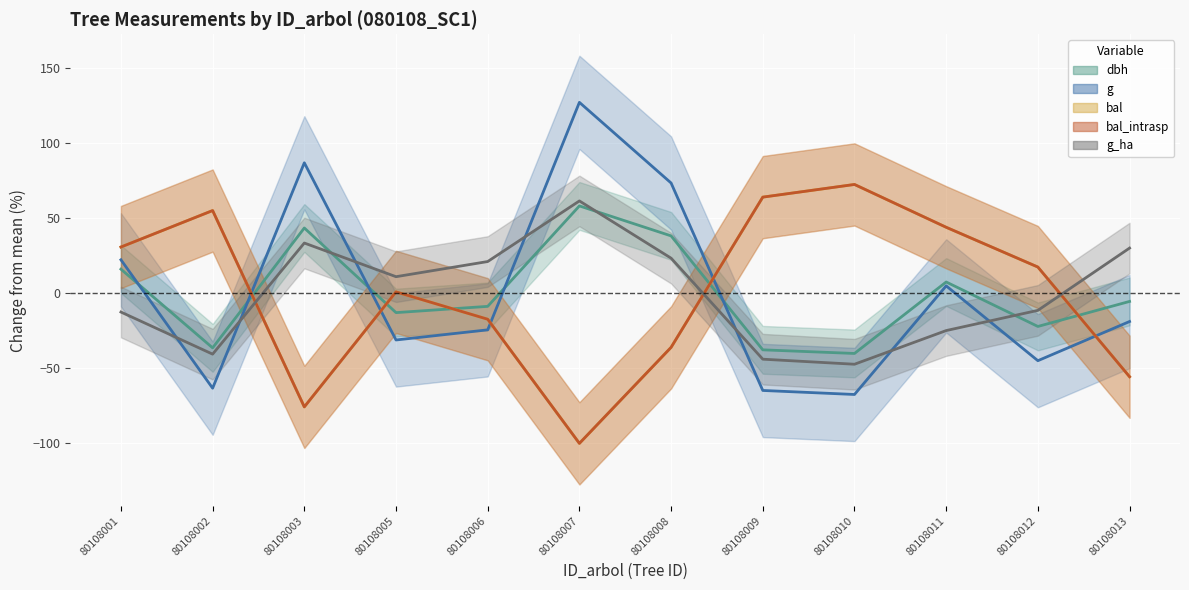

What is the difference between the highest and lowest values at 80108005?

42.2